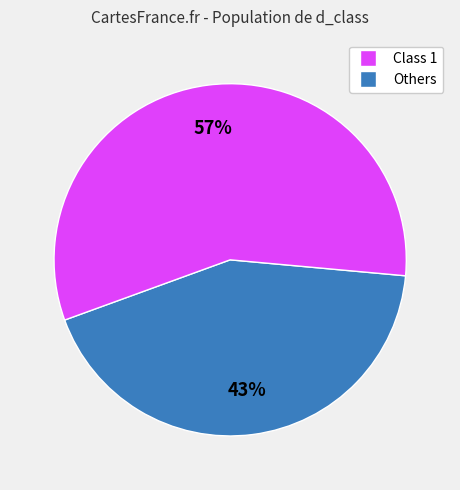

To the nearest percent, what is the difference between the largest and smallest slice percentages?

14%